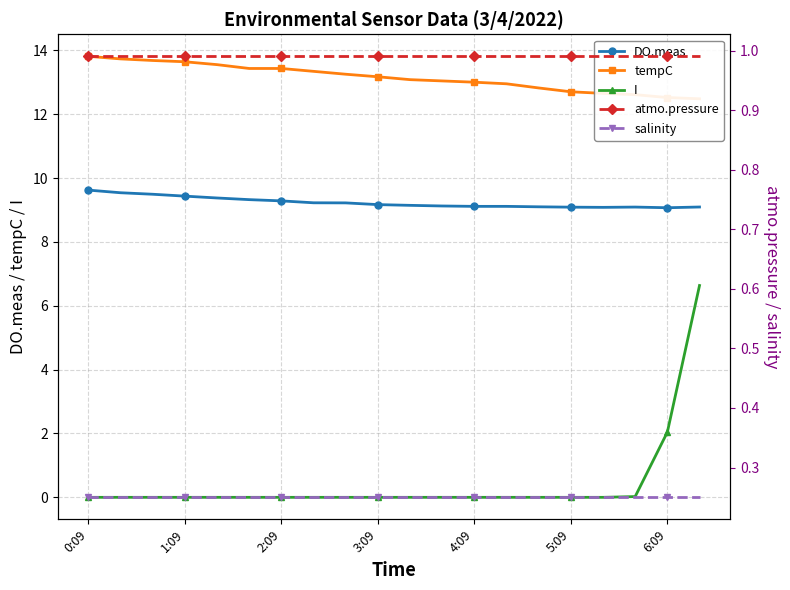

At which category is the sum across all series the highest?

19